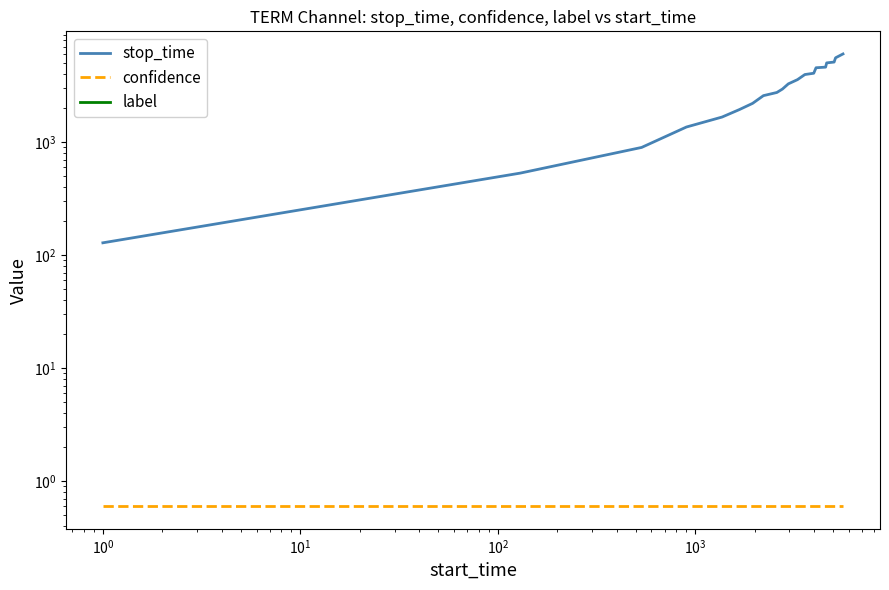

Reading left to right, extract all data points from this chart.

stop_time: 129.0	534.0	901.0	1366.0	1674.0	1951.0	2213.0	2589.0	2762.0	2960.0	3293.0	3588.0	3980.0	4088.0	4571.0	4629.0	5048.0	5134.0	5599.0	6057.0
confidence: 0.6	0.6	0.6	0.6	0.6	0.6	0.6	0.6	0.6	0.6	0.6	0.6	0.6	0.6	0.6	0.6	0.6	0.6	0.6	0.6
label: 0.0	0.0	0.0	0.0	0.0	0.0	0.0	0.0	0.0	0.0	0.0	0.0	0.0	0.0	0.0	0.0	0.0	0.0	0.0	0.0